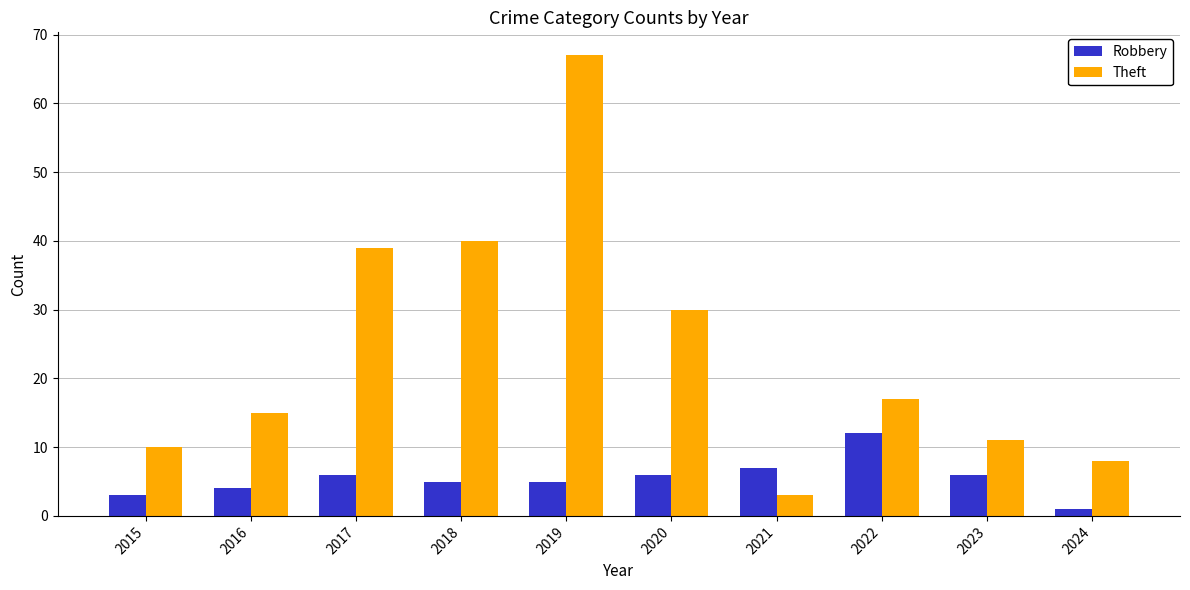

What is the sum of all Theft values?

240